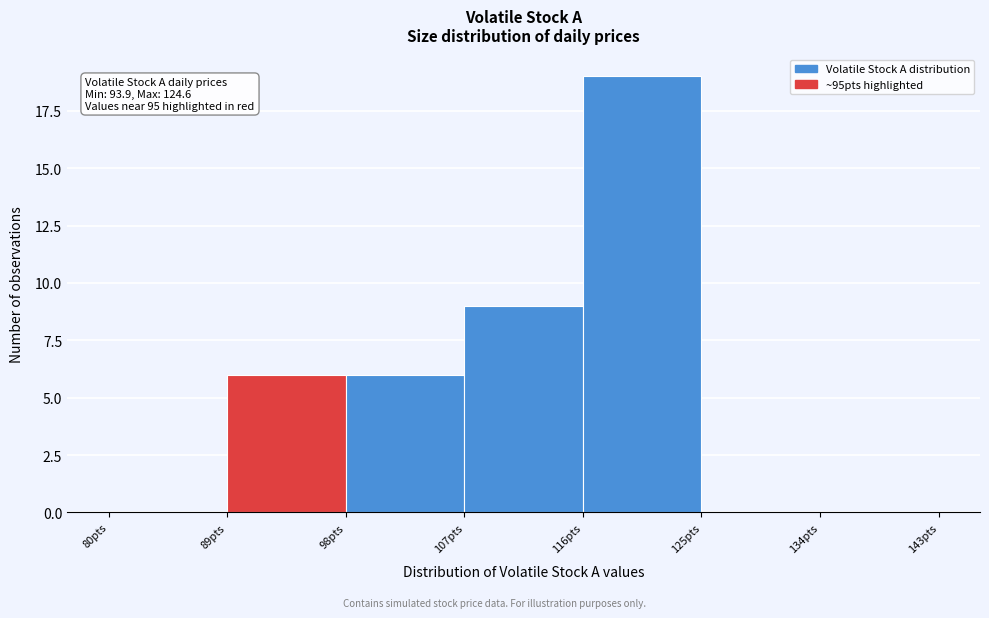

Over which range of the x-axis is the bar tallest?

116 to 125